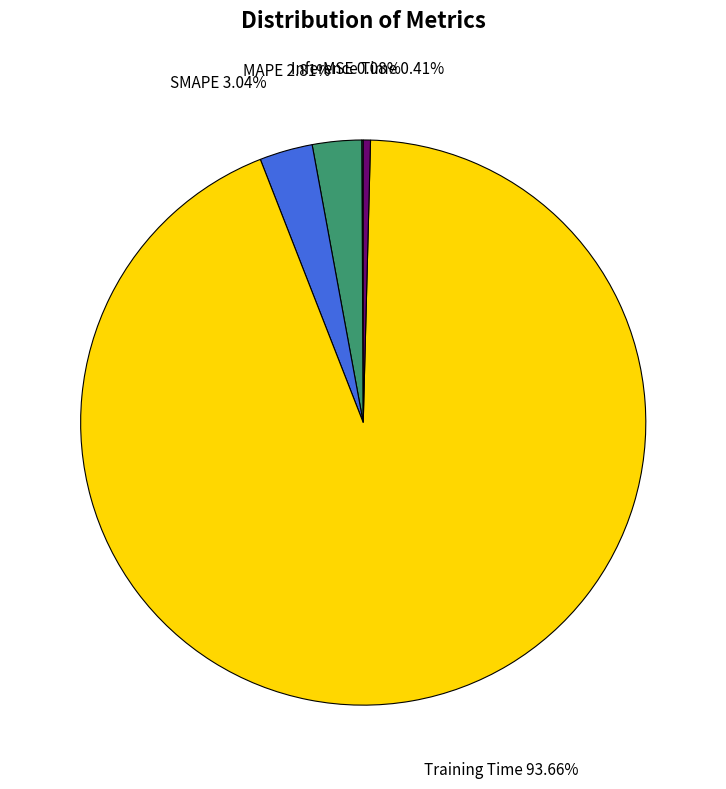

Is there a majority slice in this chart?

Yes